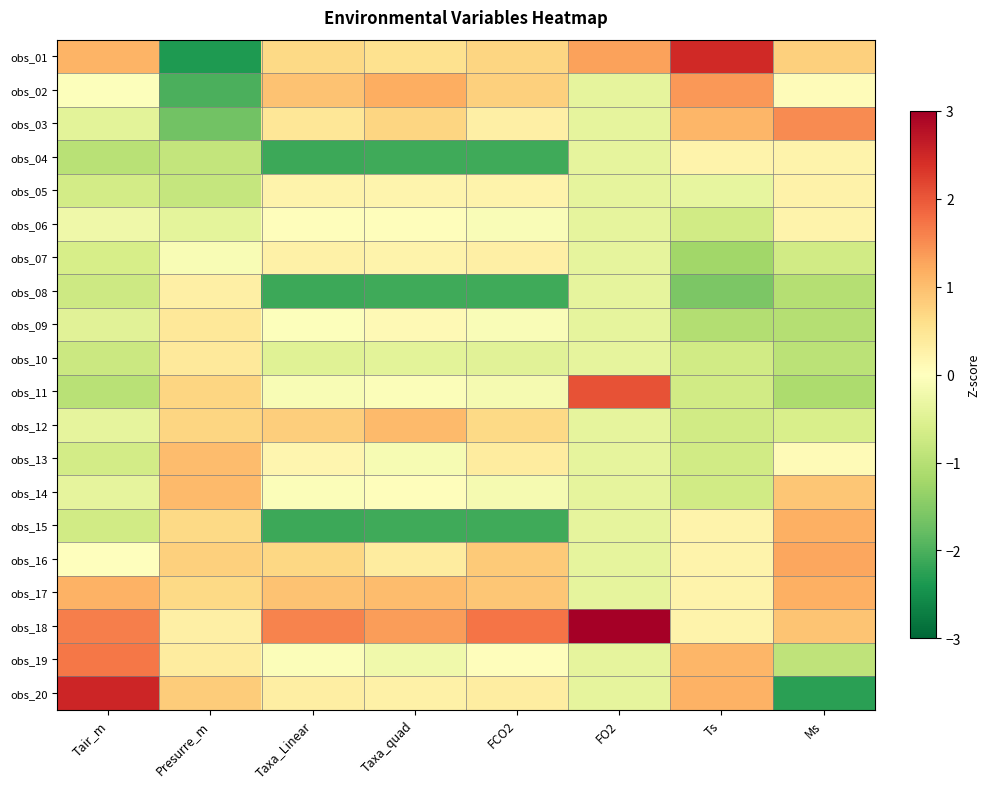

What is the maximum value shown in the chart?

3.4